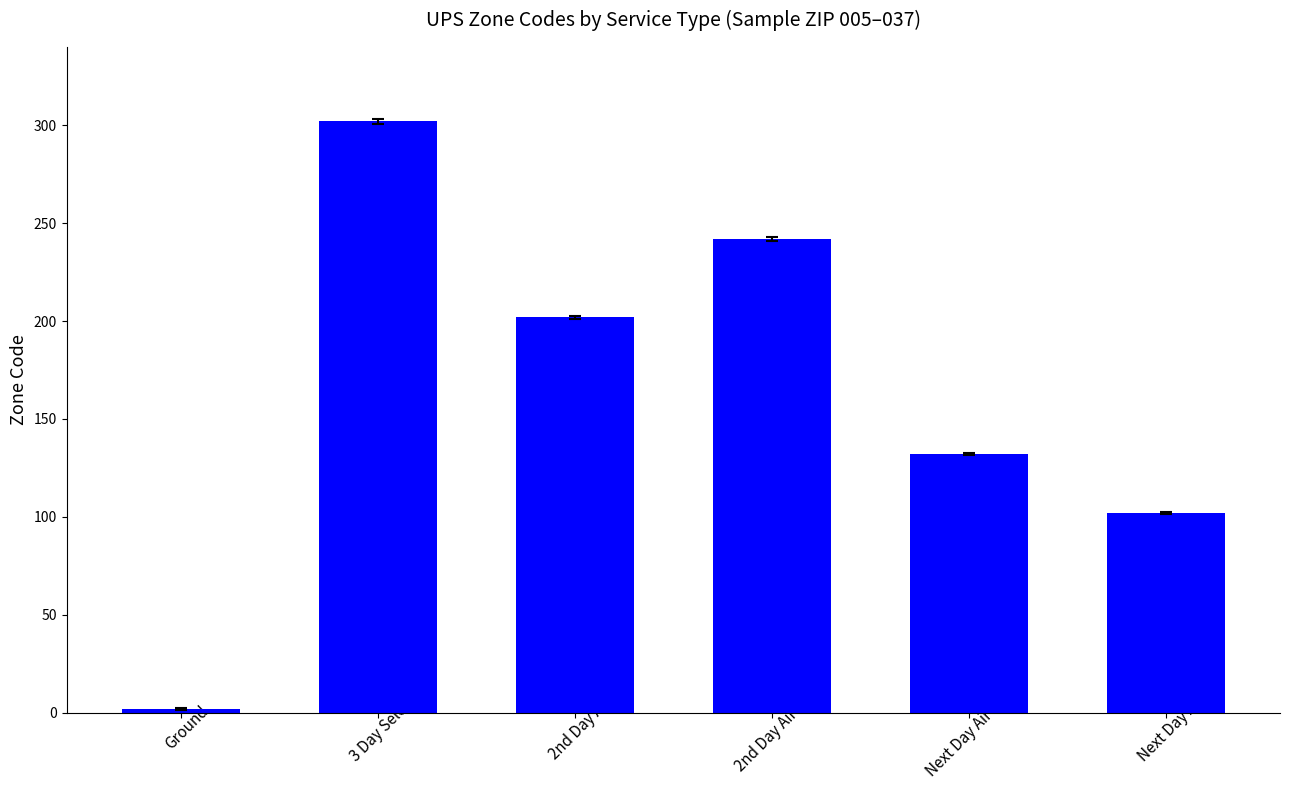

What is the greatest value displayed?

302